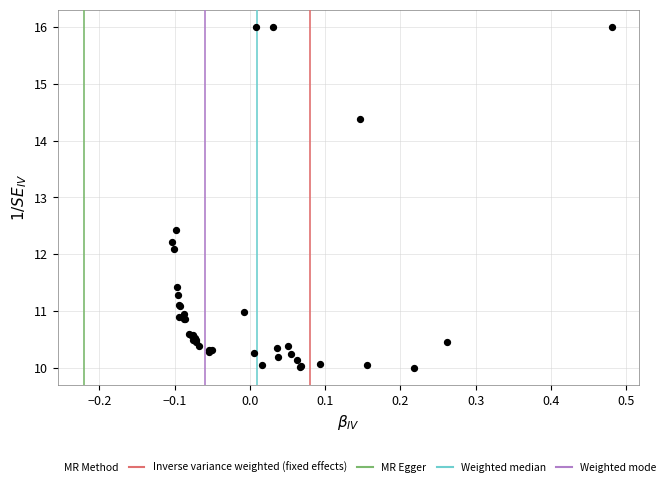

What Y value in the scatter plot is closest to 13?

12.4